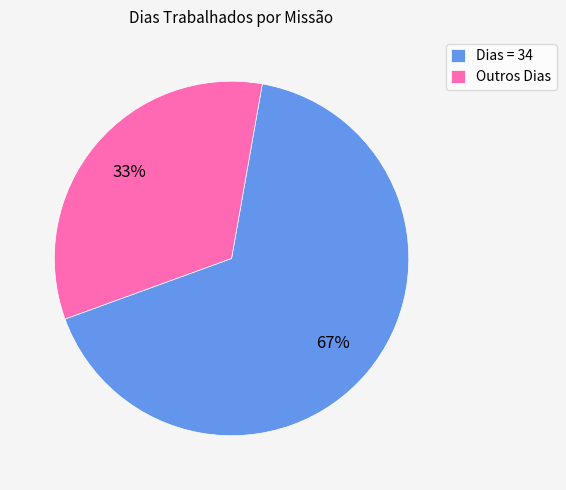

Rank the categories by value from highest to lowest.

Dias = 34, Outros Dias